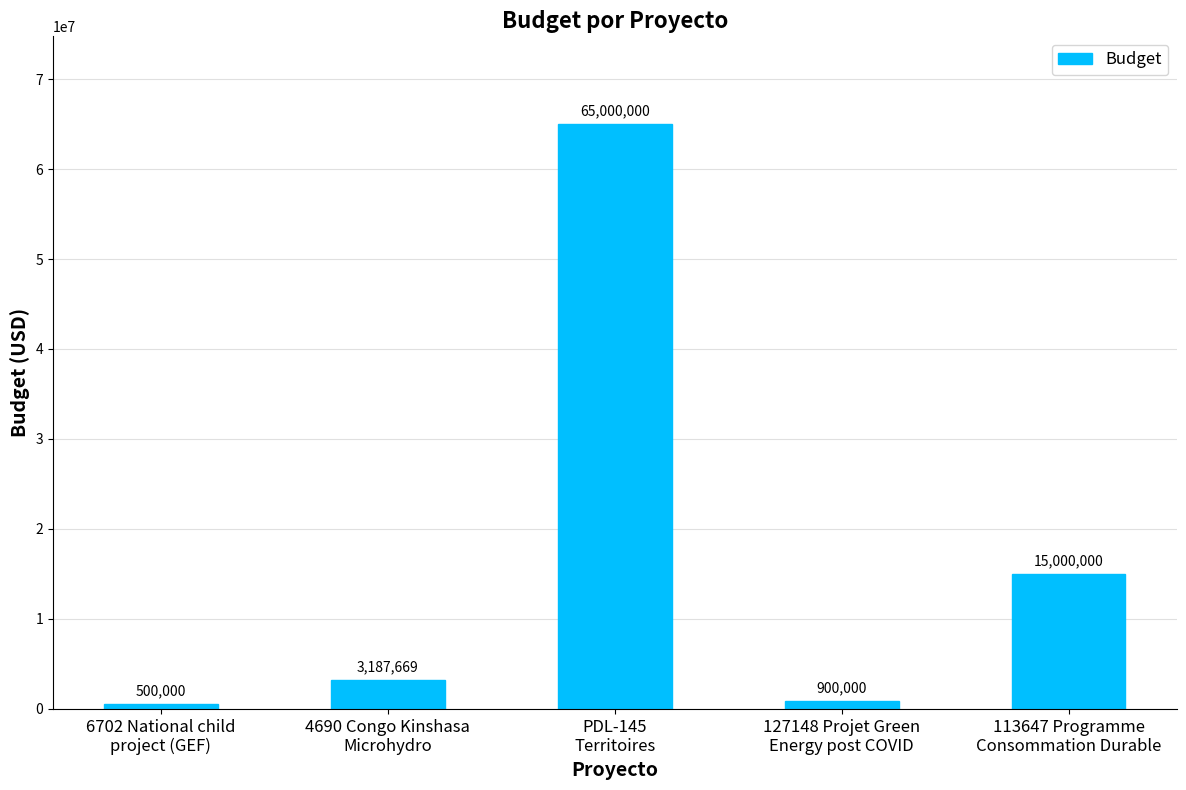

List the labels in order of value, largest first.

PDL-145
Territoires, 113647 Programme
Consommation Durable, 4690 Congo Kinshasa
Microhydro, 127148 Projet Green
Energy post COVID, 6702 National child
project (GEF)